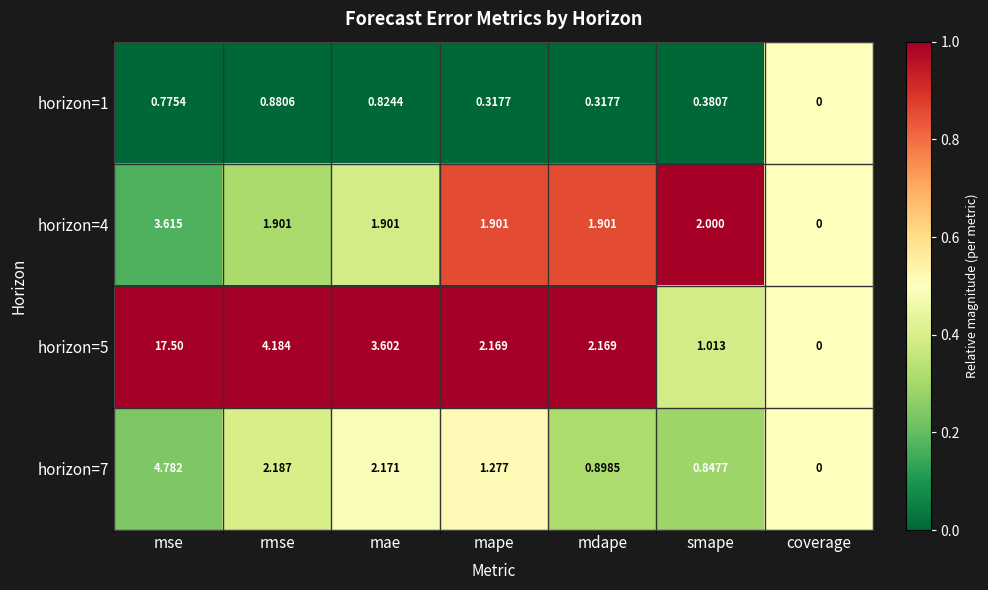

At which category is the sum across all series the highest?

mse